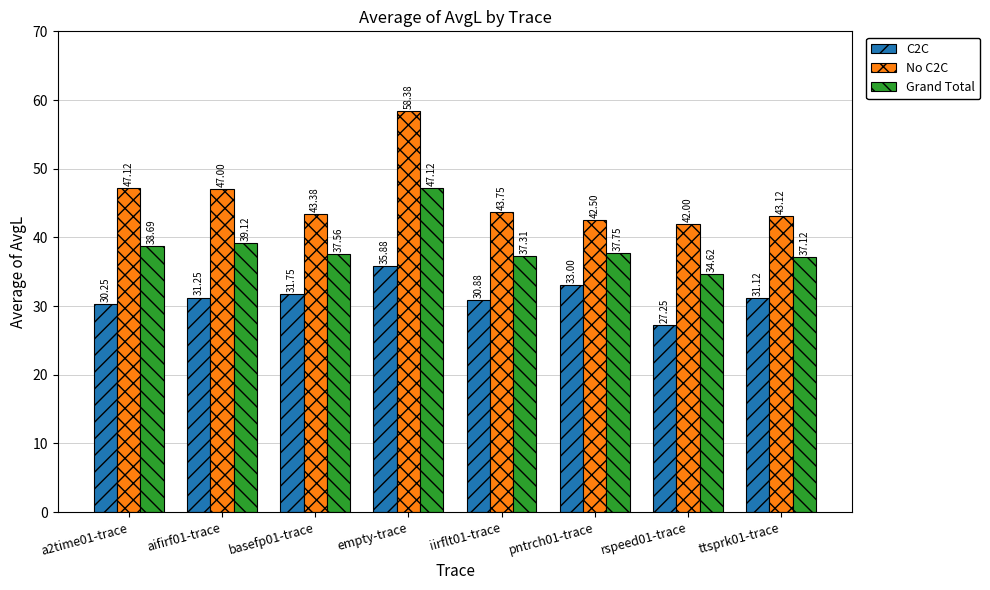

At which category does the chart reach its peak across all series?

empty-trace